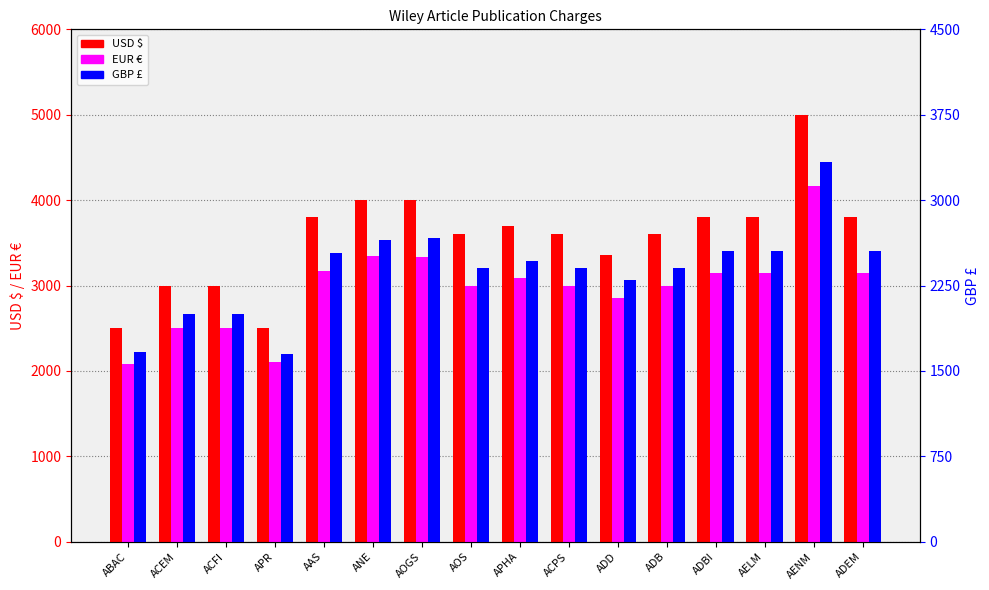

What is the difference between the maximum and minimum values in the USD $ series?

2500